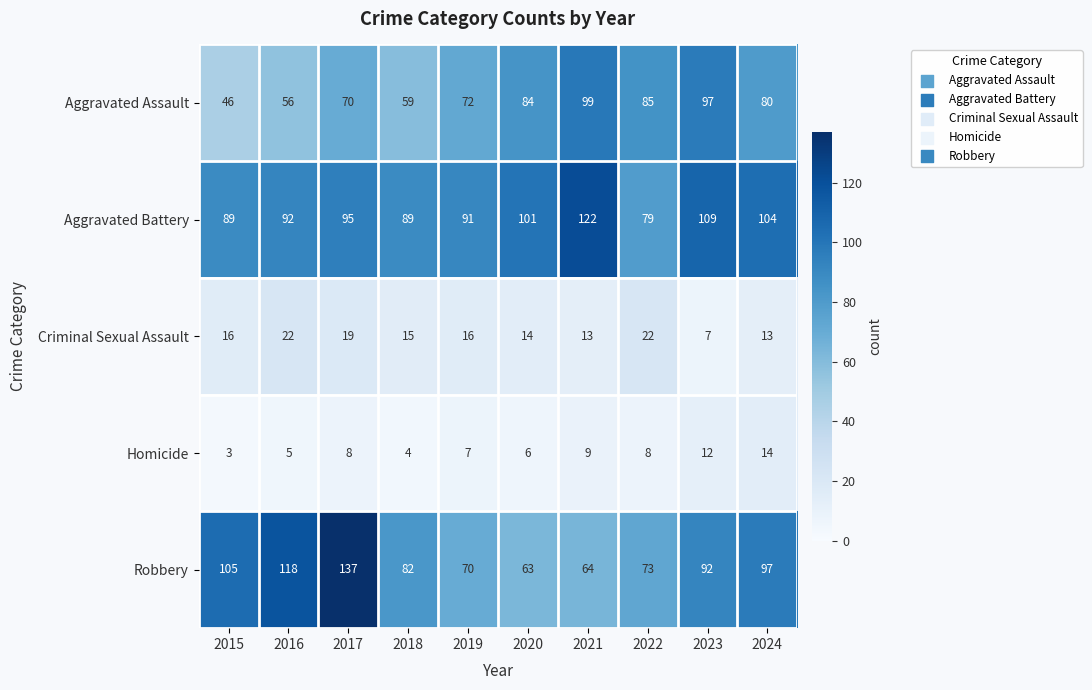

At 2018, list the series in order from smallest to largest.

Homicide, Criminal Sexual Assault, Aggravated Assault, Robbery, Aggravated Battery